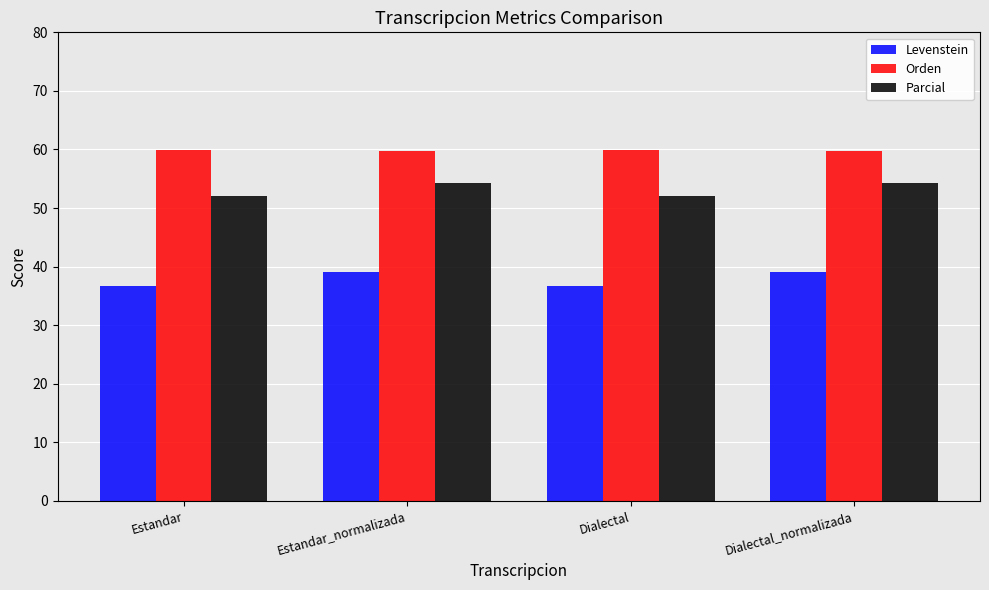

What is the smallest value displayed?

36.7